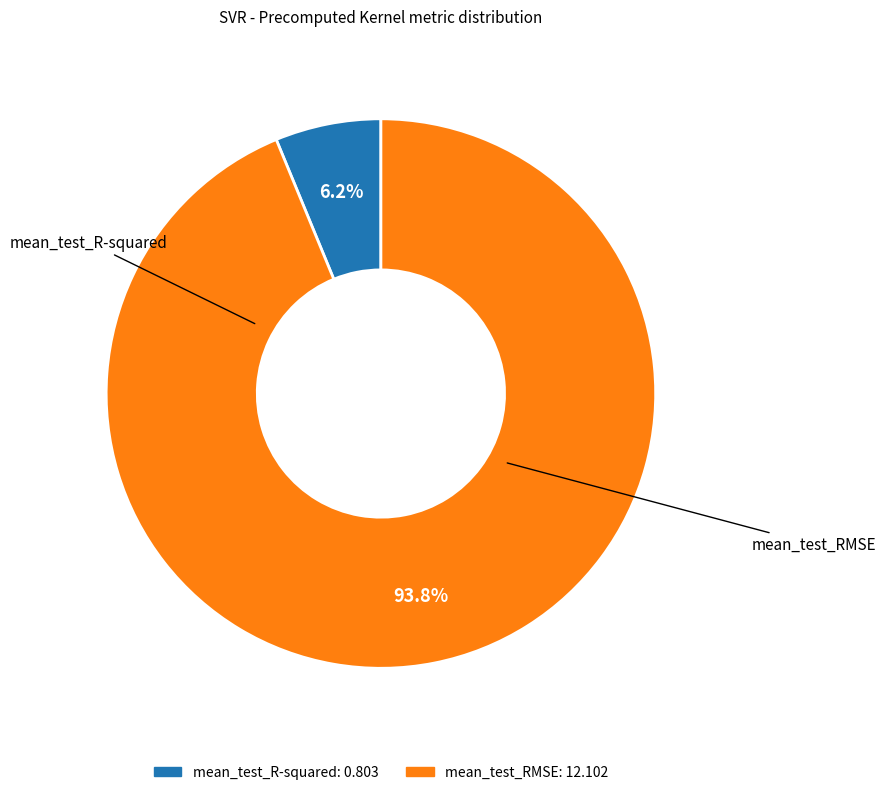

To the nearest percent, what is the combined percentage of mean_test_RMSE and mean_test_R-squared?

100%